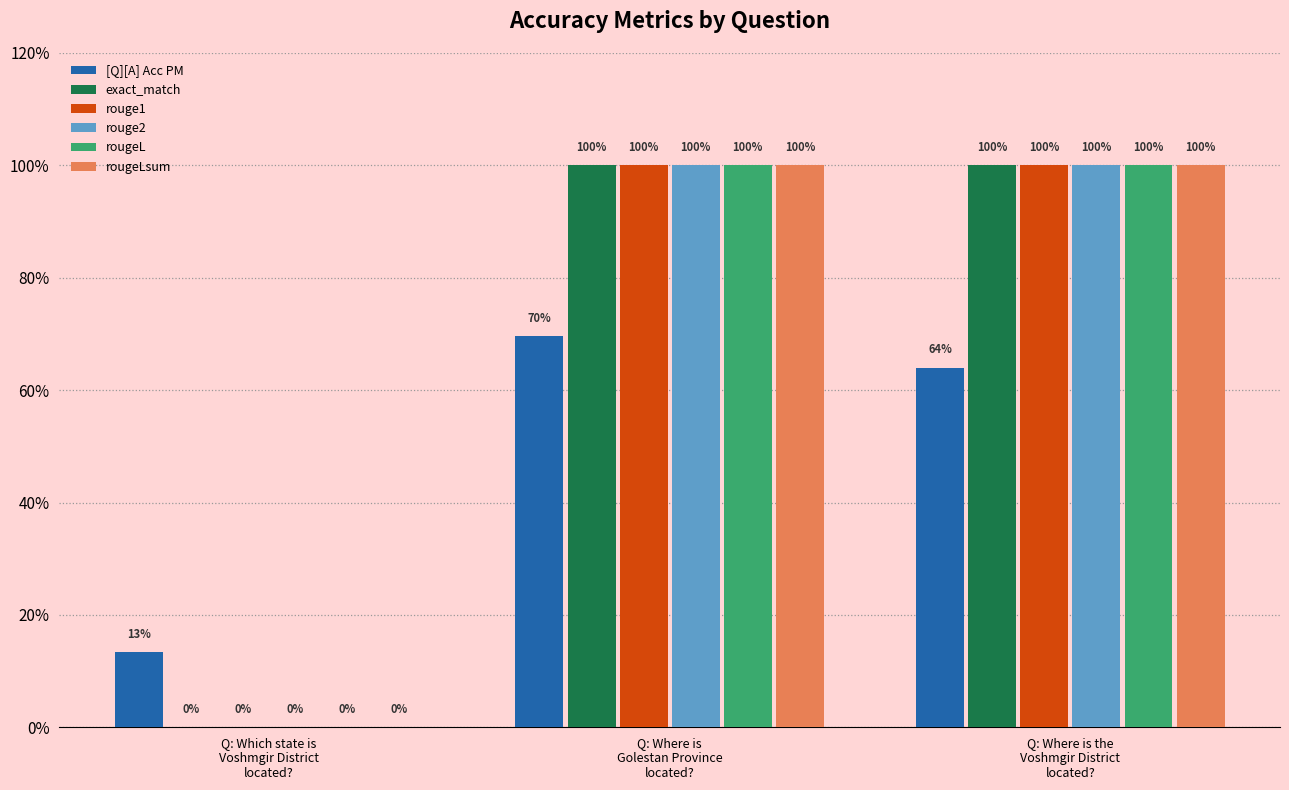

Are the bars horizontal?

No